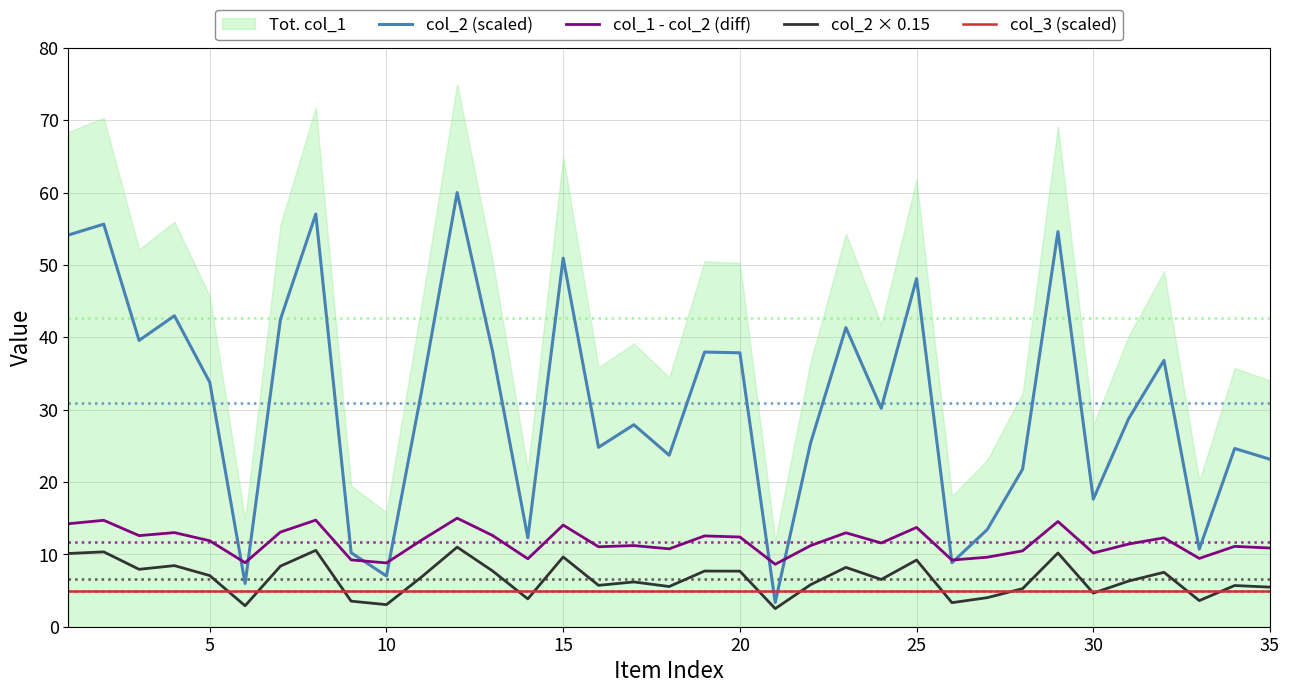

What is the minimum value shown in the chart?

2.5